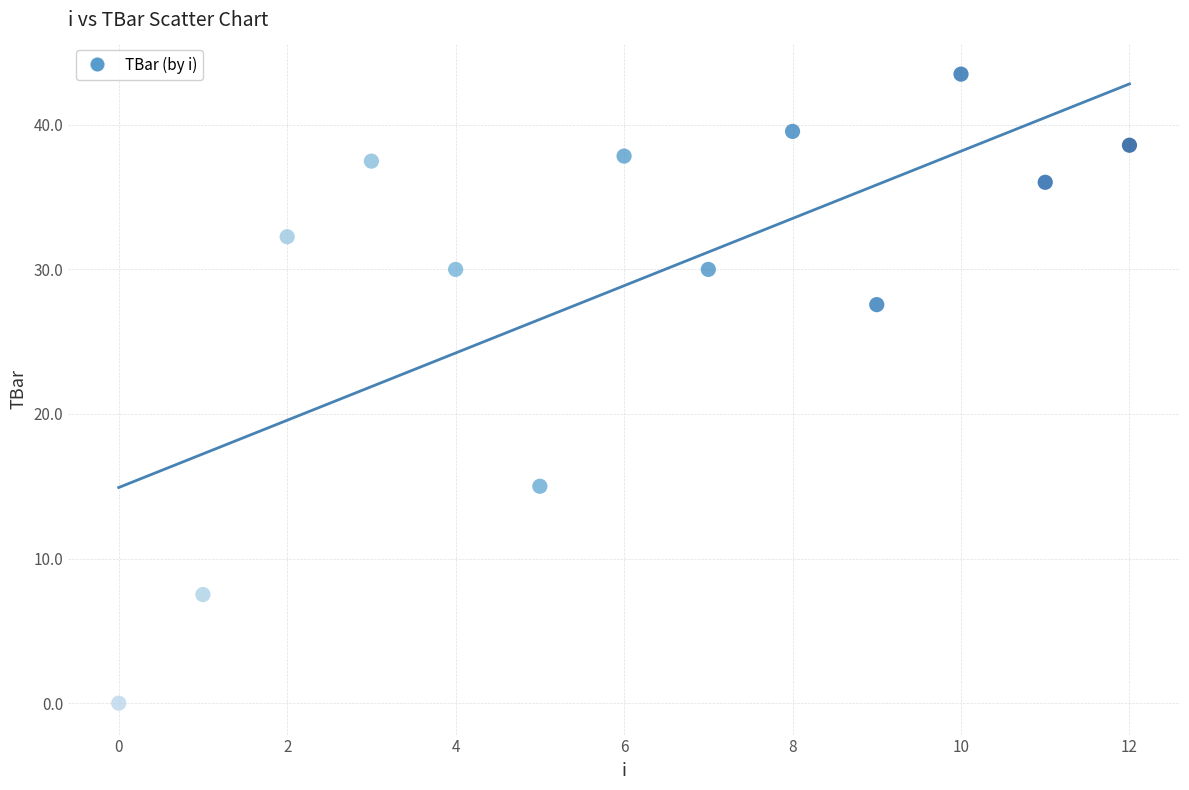

What Y value in the scatter plot is closest to 21?

15.0